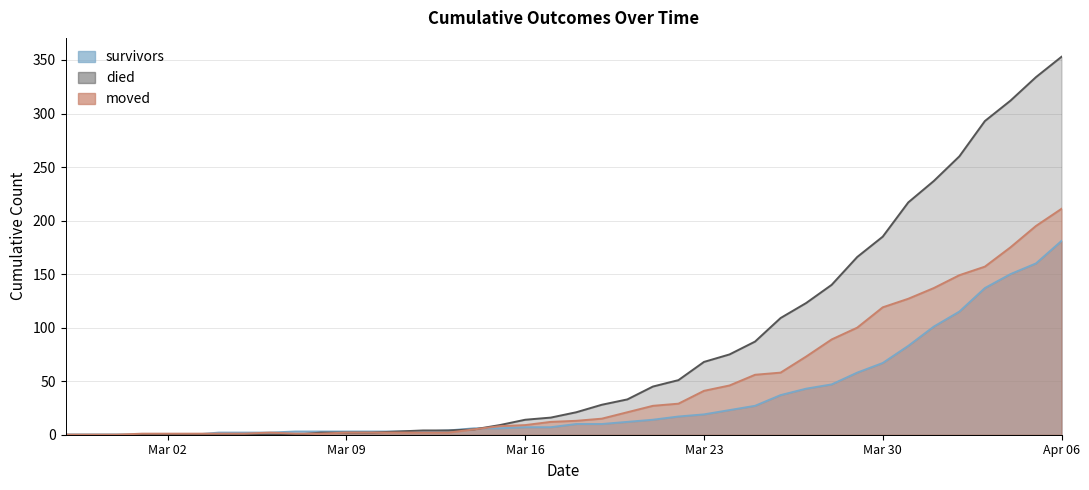

Where does the died series first go above 21?

2020-03-19